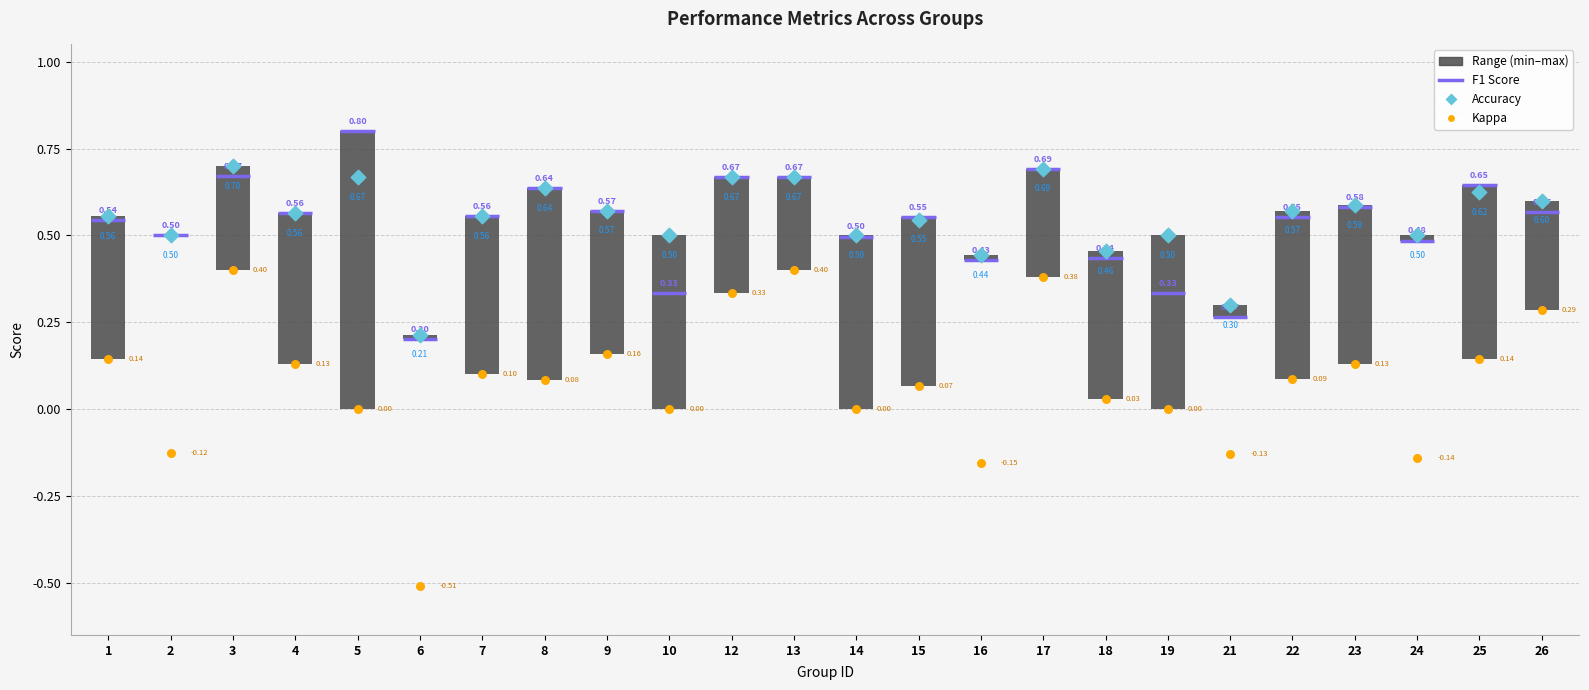

What is the total value across all series at 12?

1.3